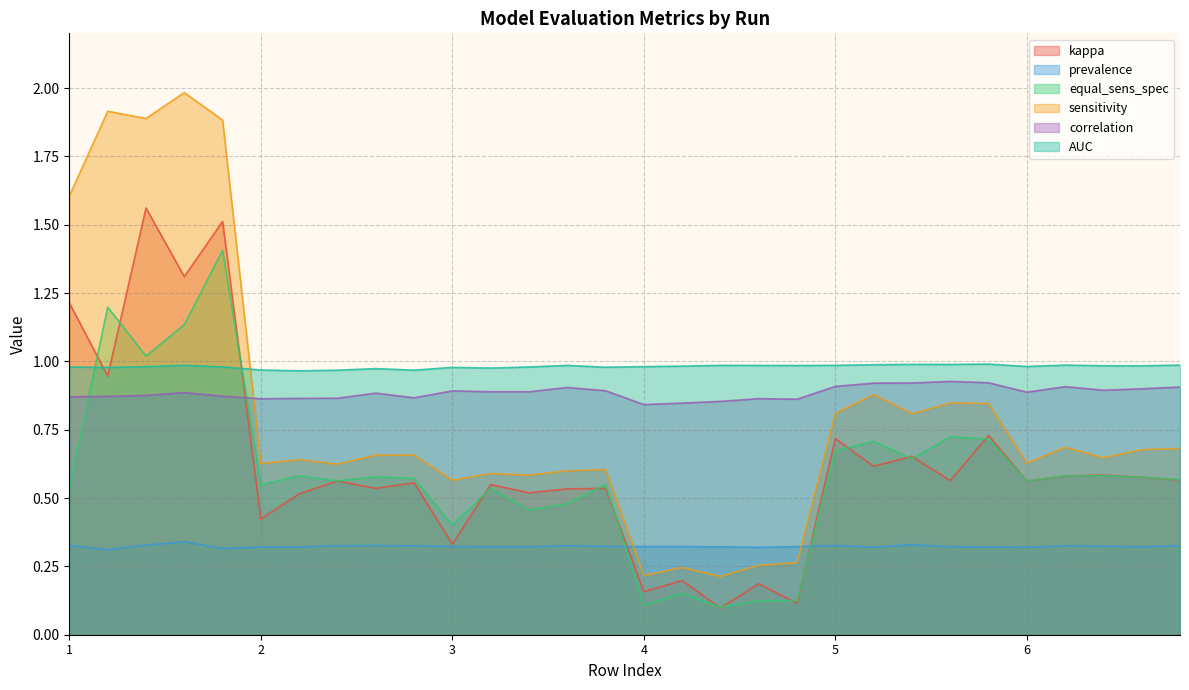

Reading left to right, what are all the values shown in this chart?

kappa: 1=1.2	7=0.9	13=1.6	19=1.3	25=1.5	2=0.4	8=0.5	14=0.6	20=0.5	26=0.6	3=0.3	9=0.5	15=0.5	21=0.5	27=0.5	4=0.2	10=0.2	16=0.1	22=0.2	28=0.1	5=0.7	11=0.6	17=0.7	23=0.6	29=0.7	6=0.6	12=0.6	18=0.6	24=0.6	30=0.6
prevalence: 1=0.3	7=0.3	13=0.3	19=0.3	25=0.3	2=0.3	8=0.3	14=0.3	20=0.3	26=0.3	3=0.3	9=0.3	15=0.3	21=0.3	27=0.3	4=0.3	10=0.3	16=0.3	22=0.3	28=0.3	5=0.3	11=0.3	17=0.3	23=0.3	29=0.3	6=0.3	12=0.3	18=0.3	24=0.3	30=0.3
equal_sens_spec: 1=0.5	7=1.2	13=1.0	19=1.1	25=1.4	2=0.5	8=0.6	14=0.6	20=0.6	26=0.6	3=0.4	9=0.5	15=0.5	21=0.5	27=0.6	4=0.1	10=0.2	16=0.1	22=0.1	28=0.1	5=0.7	11=0.7	17=0.6	23=0.7	29=0.7	6=0.6	12=0.6	18=0.6	24=0.6	30=0.6
sensitivity: 1=1.6	7=1.9	13=1.9	19=2.0	25=1.9	2=0.6	8=0.6	14=0.6	20=0.7	26=0.7	3=0.6	9=0.6	15=0.6	21=0.6	27=0.6	4=0.2	10=0.2	16=0.2	22=0.3	28=0.3	5=0.8	11=0.9	17=0.8	23=0.8	29=0.8	6=0.6	12=0.7	18=0.6	24=0.7	30=0.7
correlation: 1=0.9	7=0.9	13=0.9	19=0.9	25=0.9	2=0.9	8=0.9	14=0.9	20=0.9	26=0.9	3=0.9	9=0.9	15=0.9	21=0.9	27=0.9	4=0.8	10=0.8	16=0.9	22=0.9	28=0.9	5=0.9	11=0.9	17=0.9	23=0.9	29=0.9	6=0.9	12=0.9	18=0.9	24=0.9	30=0.9
AUC: 1=1.0	7=1.0	13=1.0	19=1.0	25=1.0	2=1.0	8=1.0	14=1.0	20=1.0	26=1.0	3=1.0	9=1.0	15=1.0	21=1.0	27=1.0	4=1.0	10=1.0	16=1.0	22=1.0	28=1.0	5=1.0	11=1.0	17=1.0	23=1.0	29=1.0	6=1.0	12=1.0	18=1.0	24=1.0	30=1.0